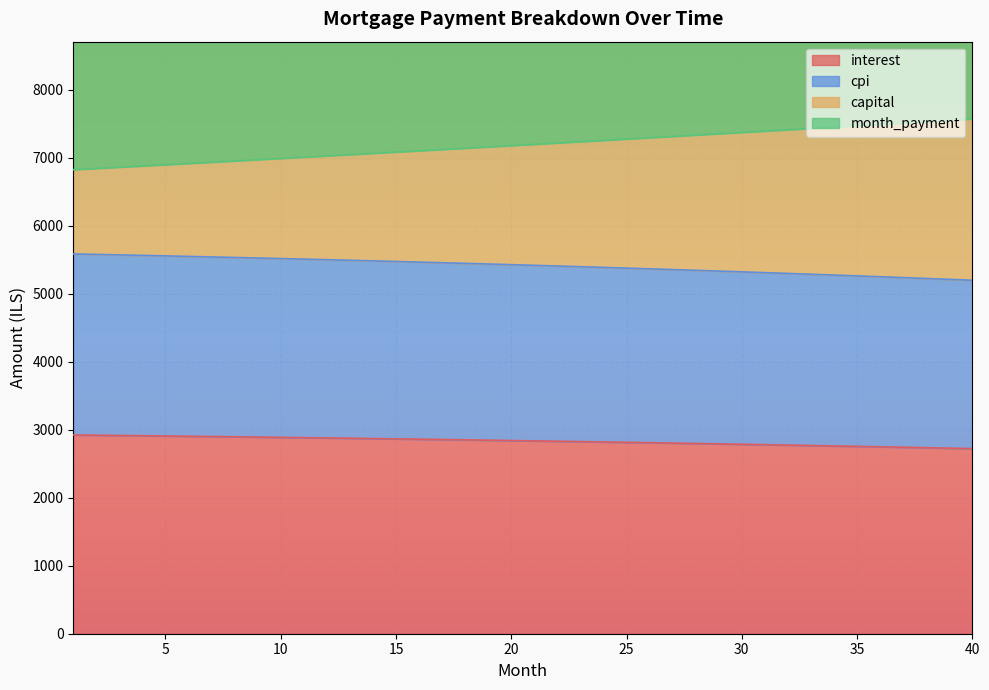

True or false: month_payment and cpi cross at least once.

False